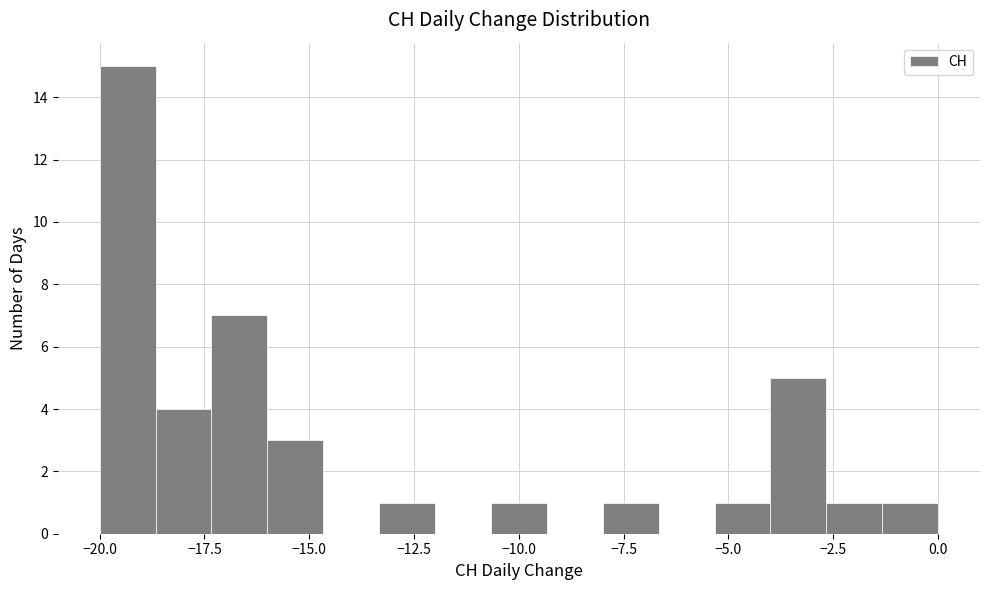

Around what value on the x-axis is the tallest bar? Give the approximate position of its centre, as read against the axis.

-19.5